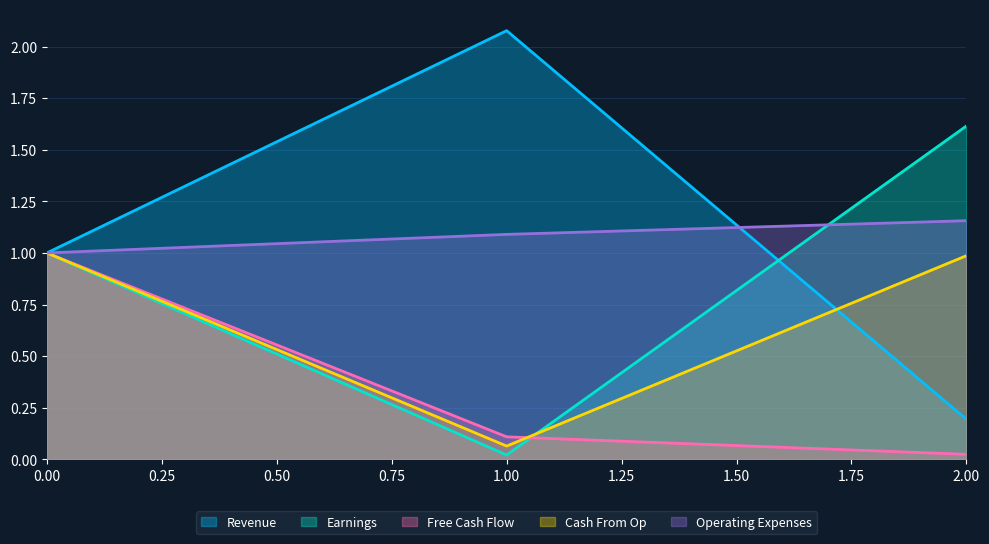

What is the average value of the Earnings series?

0.9